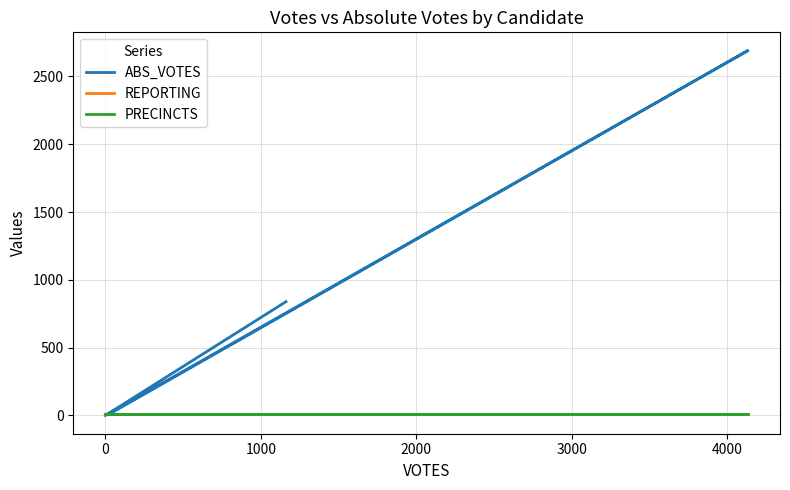

Count the number of categories in the chart.

5